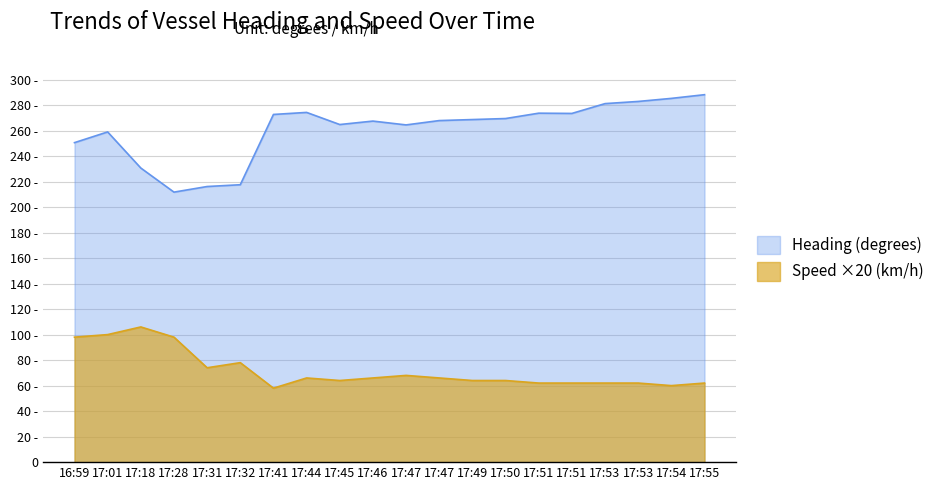

At which label does Heading (degrees) first exceed 268?

17:41